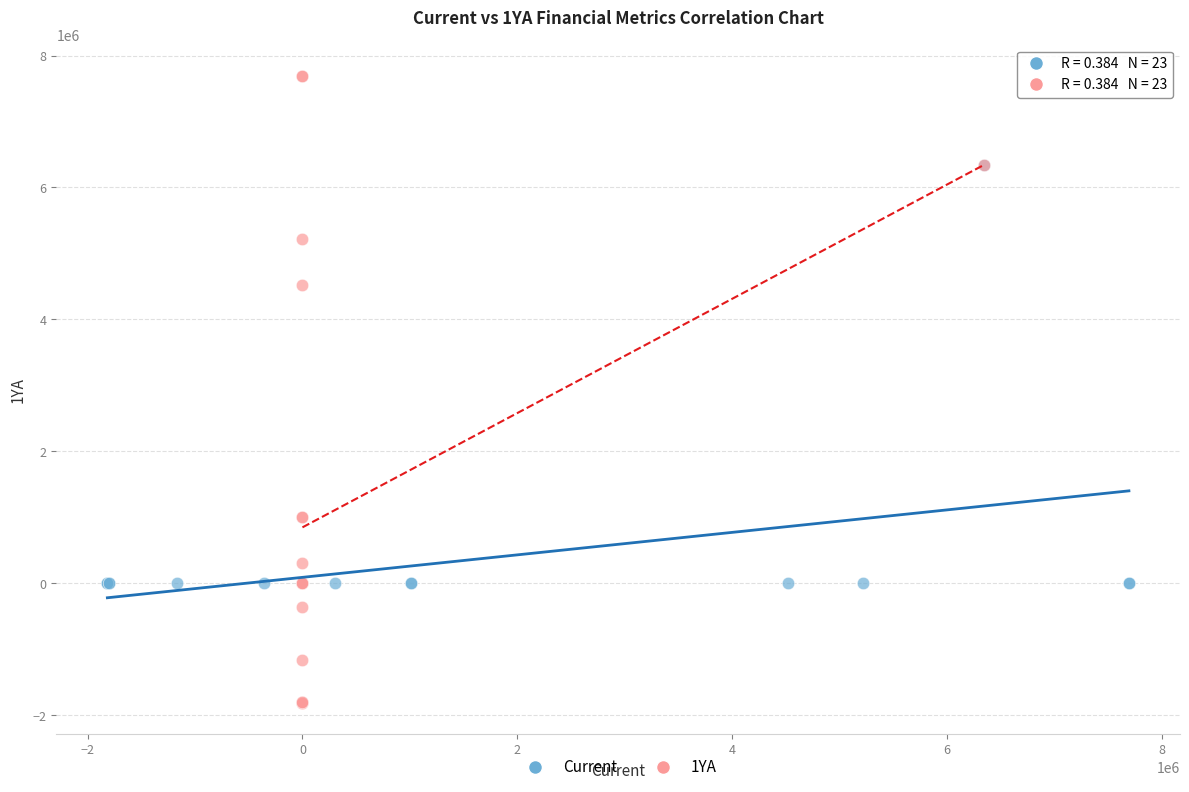

Which series has the widest spread of Y values?

1YA